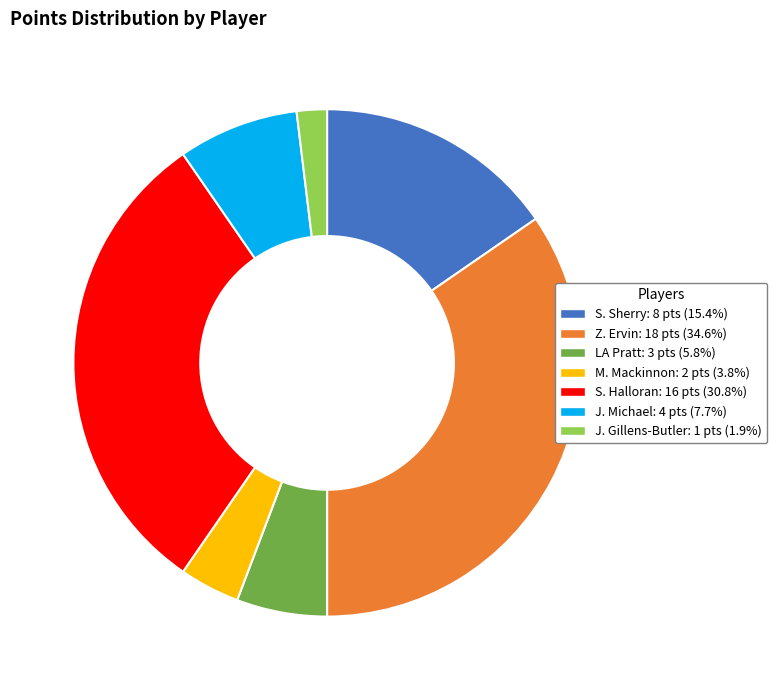

Is there a majority slice in this chart?

No